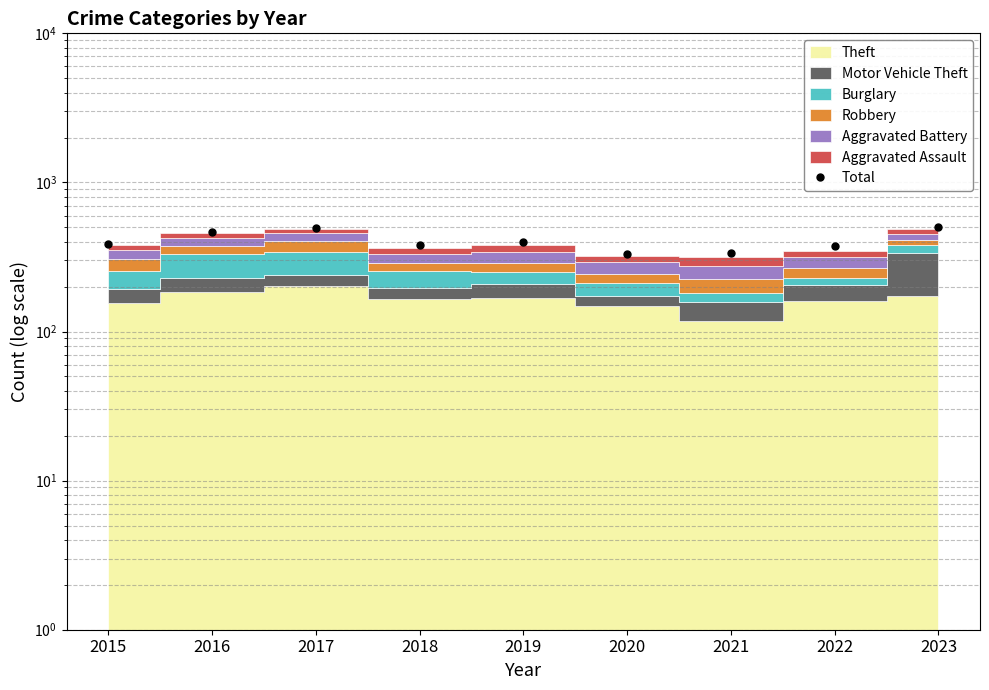

Is it true that the value at 2021 is 336?

True